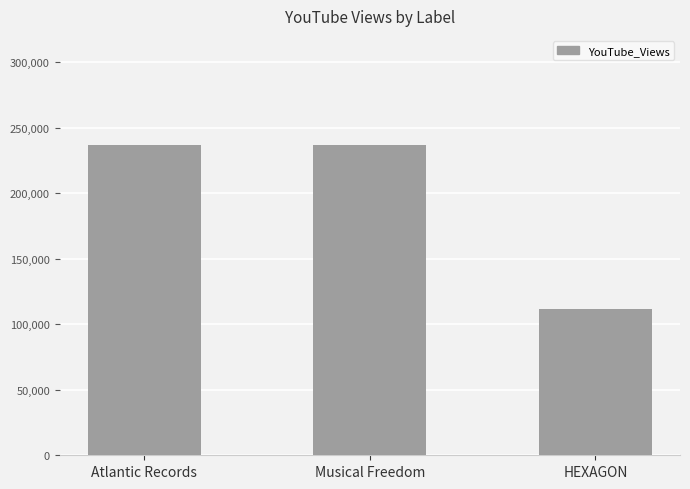

Which has a higher value, HEXAGON or Atlantic Records?

Atlantic Records